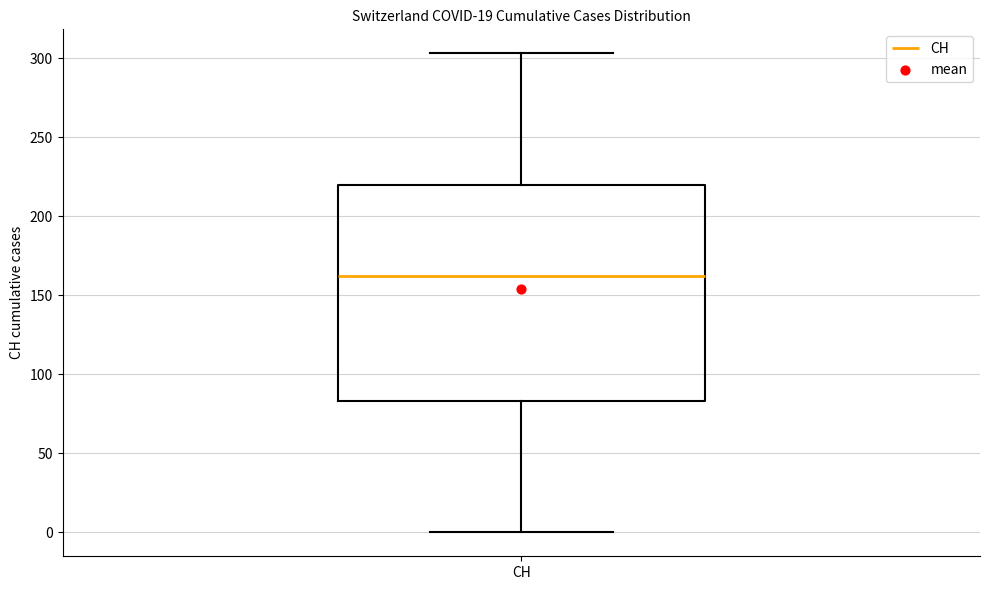

Read this box plot against the y-axis: the position of the median line, the range covered by the box, and the ends of both whiskers. The values are not printed on the chart, so give them approximately, as read against the axis.

median 160, box 85 to 220, whiskers 0 to 305